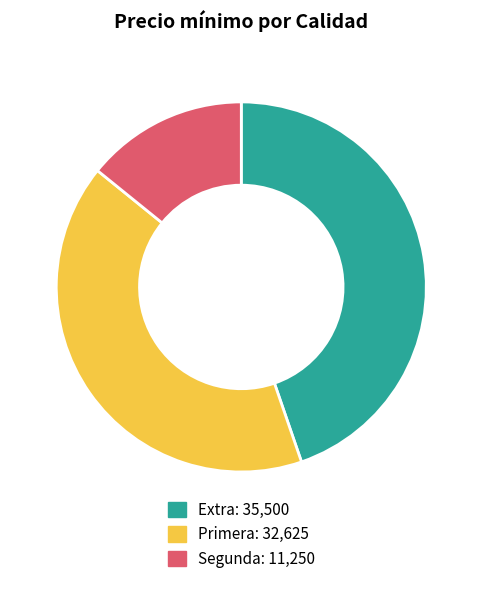

Is there a majority slice in this chart?

No